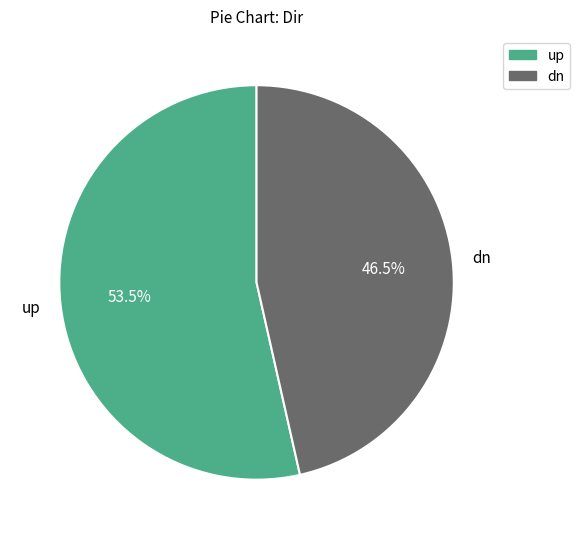

Count the number of slices in the pie.

2